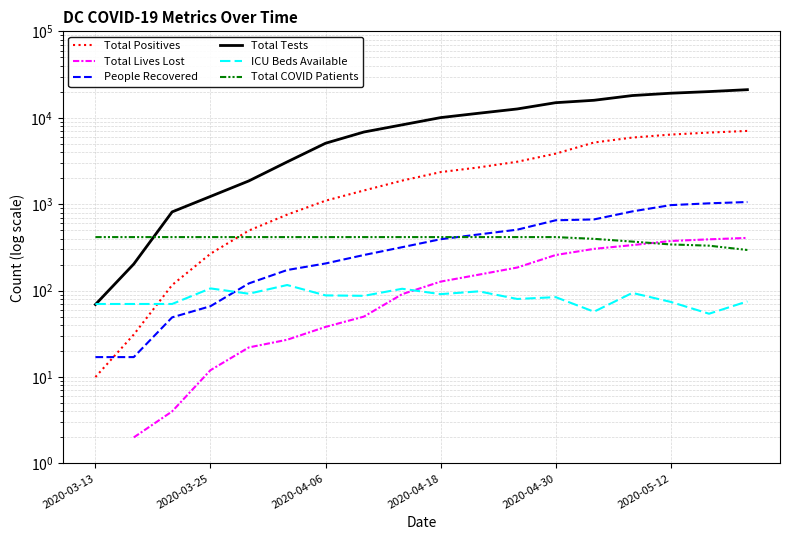

The Total Lives Lost series shows 1.0 at 2020-03-25. True or false?

False